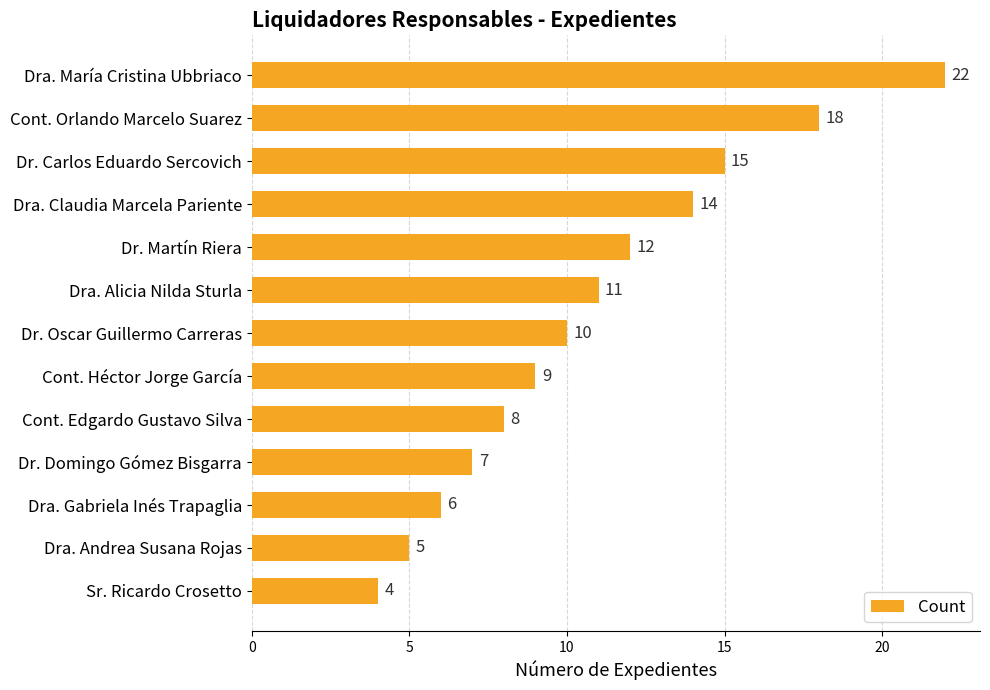

Are the bars horizontal?

Yes